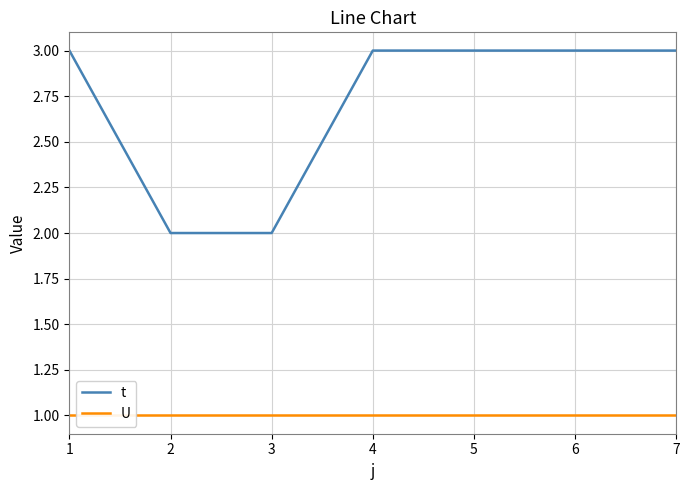

Which series has the widest spread of values?

t